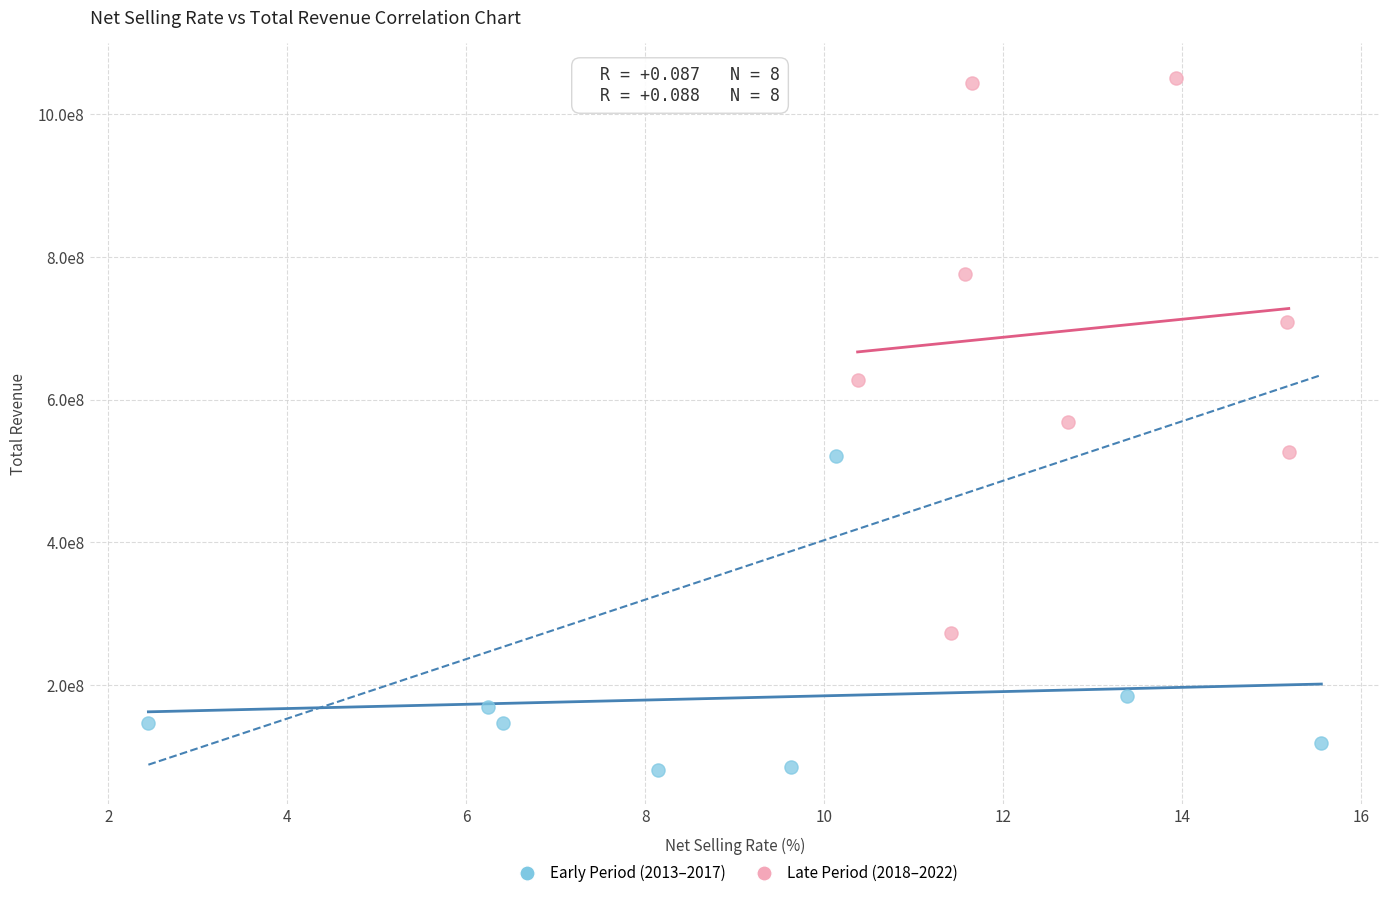

What are all the series names shown in the legend?

Early Period (2013–2017), Late Period (2018–2022)